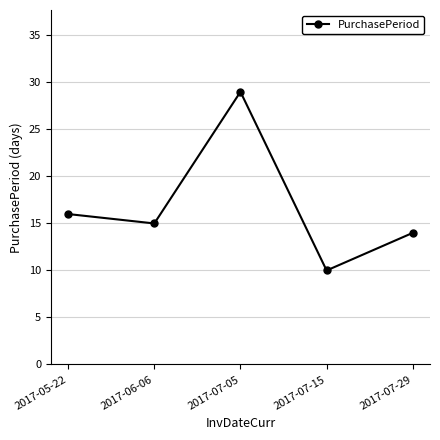

What is the value of the 4th point from the left?

10